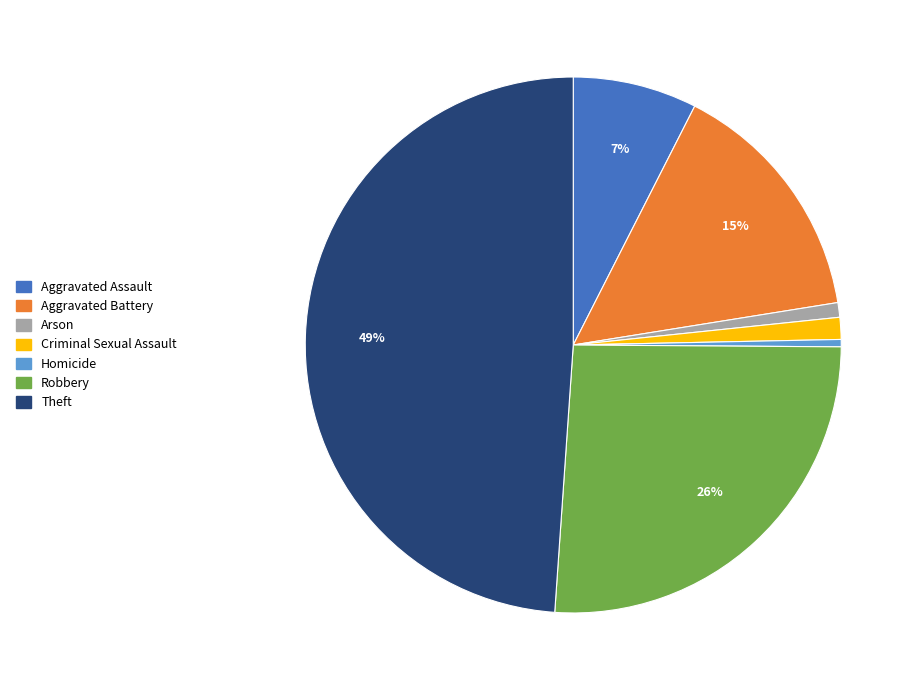

What percentage is the Arson slice, to the nearest percent?

1%